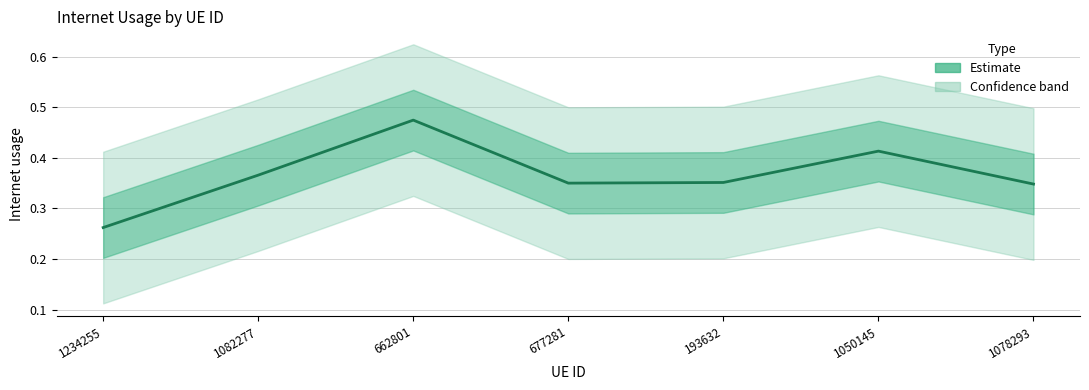

Which category has the highest value across all series?

662801